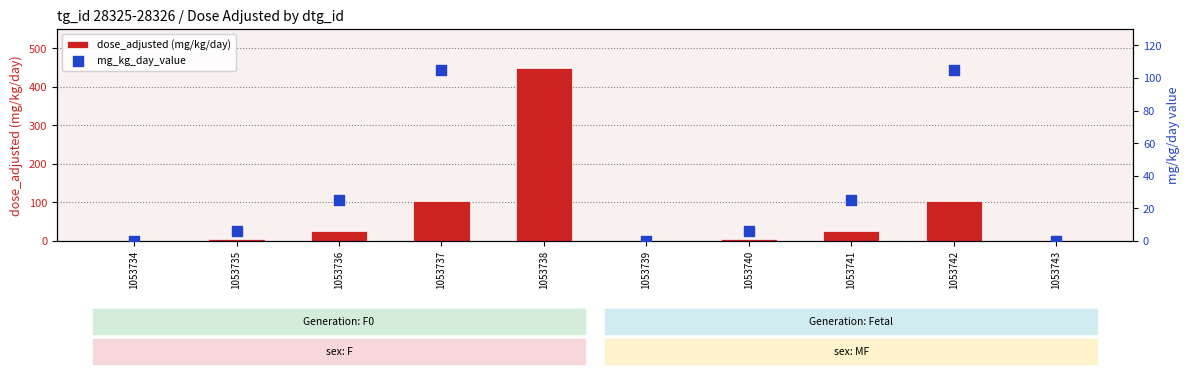

At which category is the sum across all series the highest?

1053738